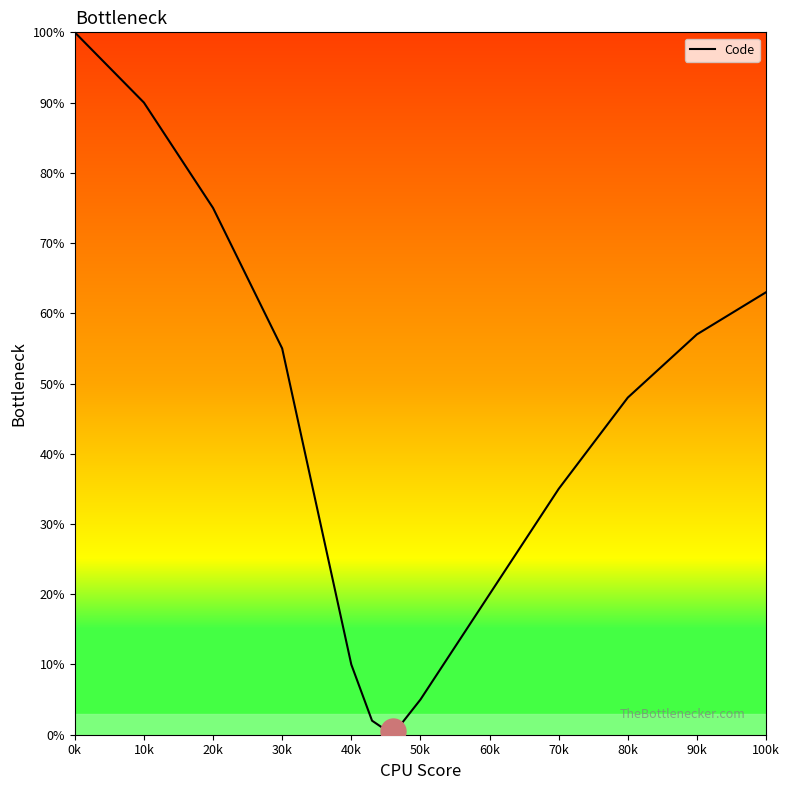

What is the maximum value shown in the chart?

100